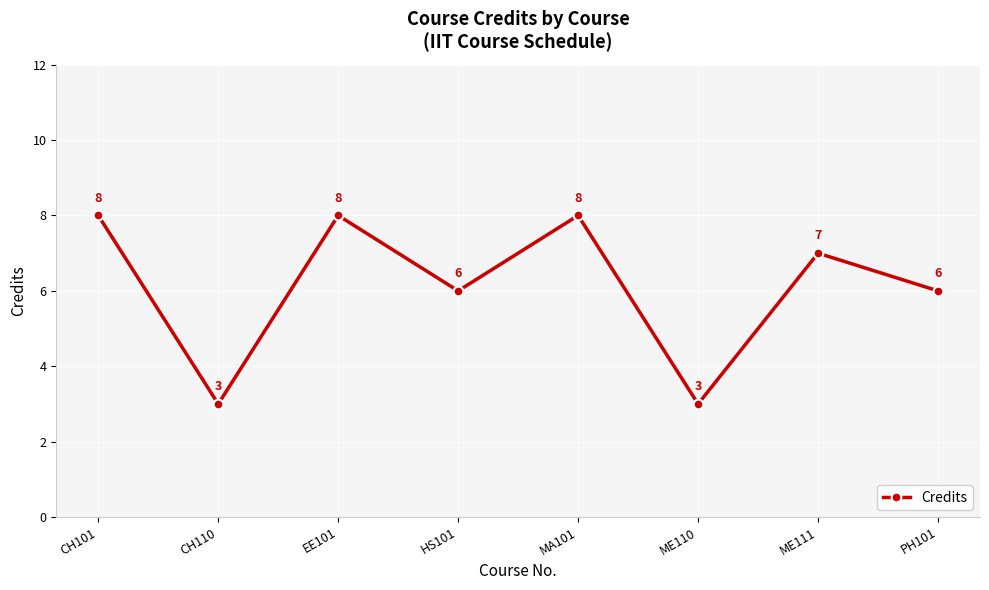

What is the greatest value displayed?

8